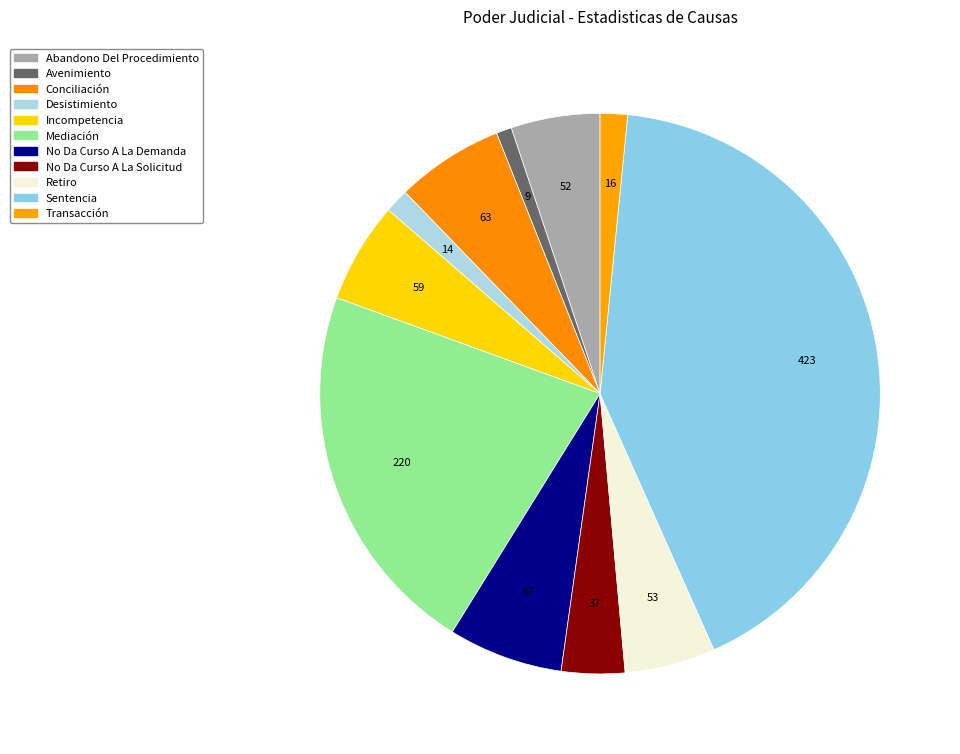

How many segments does this pie chart have?

11